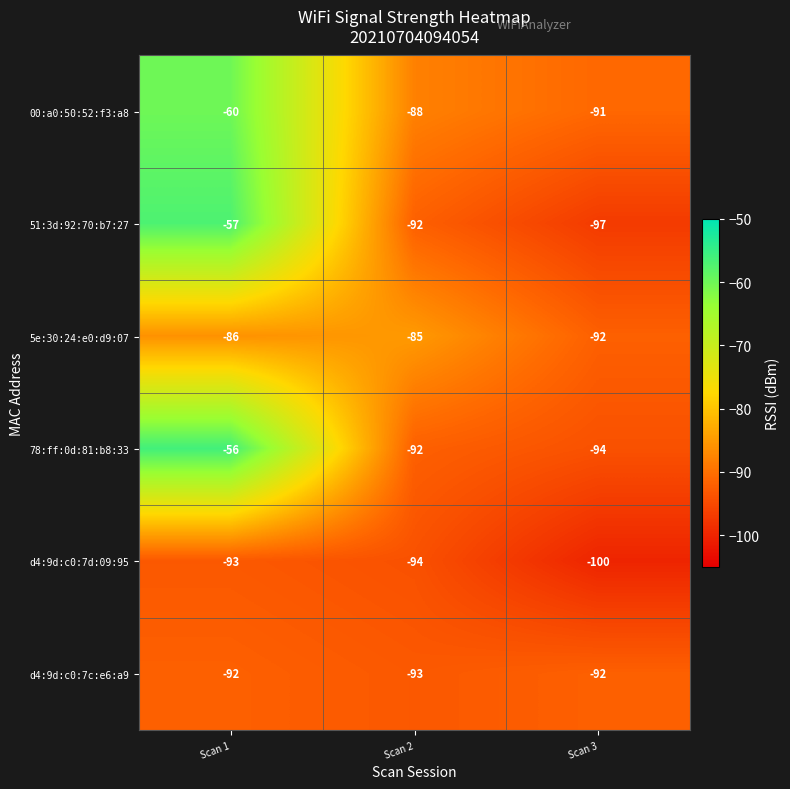

What is the maximum value shown in the chart?

-56